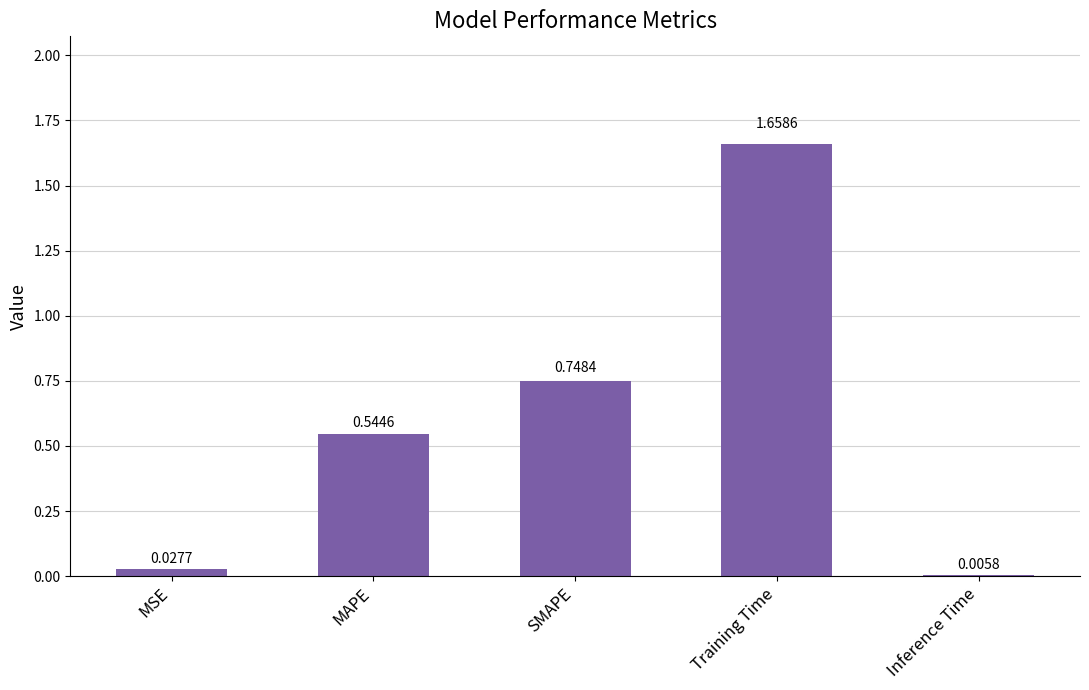

Is it true that the value at SMAPE is 0.2?

False